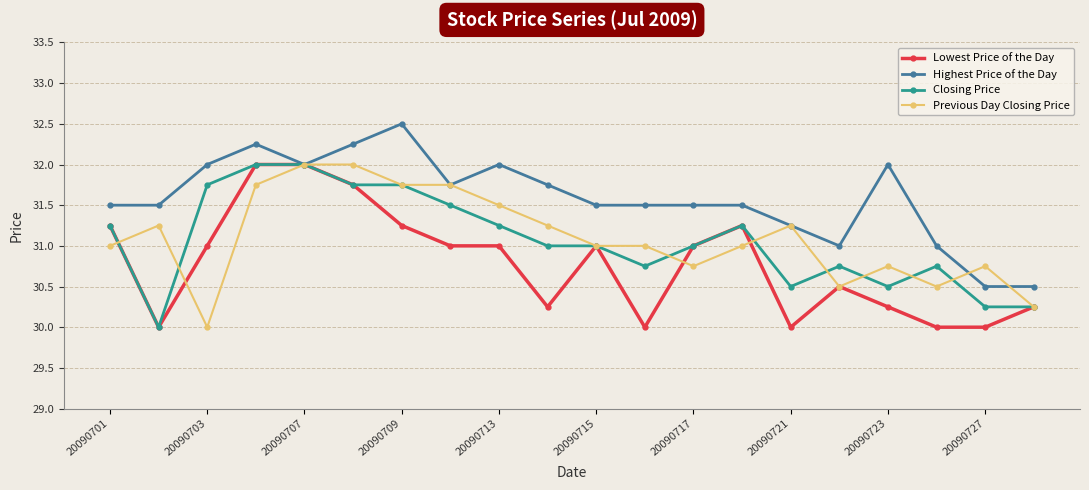

What is the smallest value displayed?

30.0